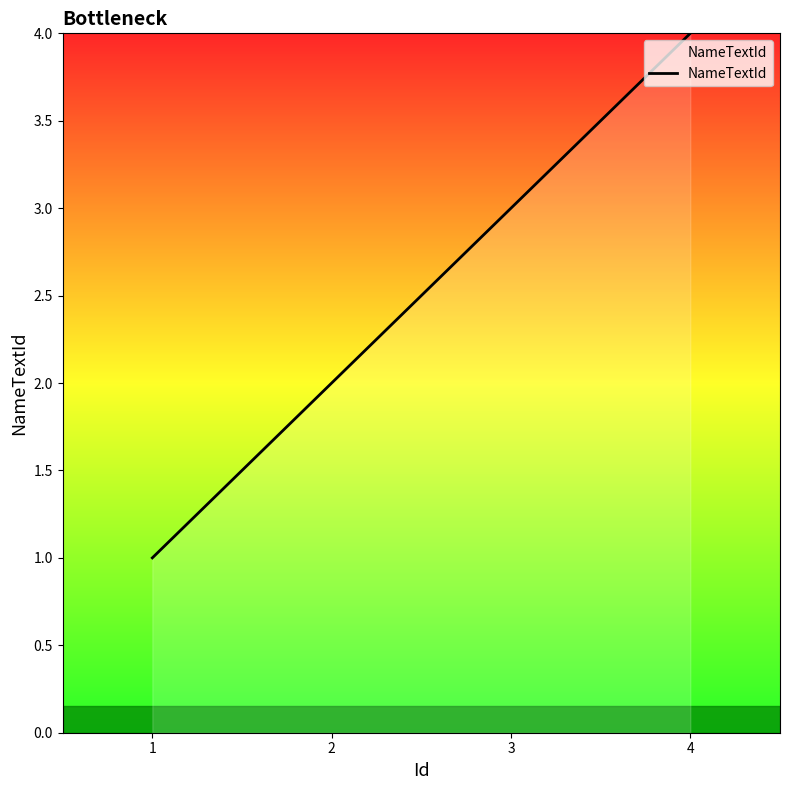

Rank the categories by value from highest to lowest.

4, 3, 2, 1